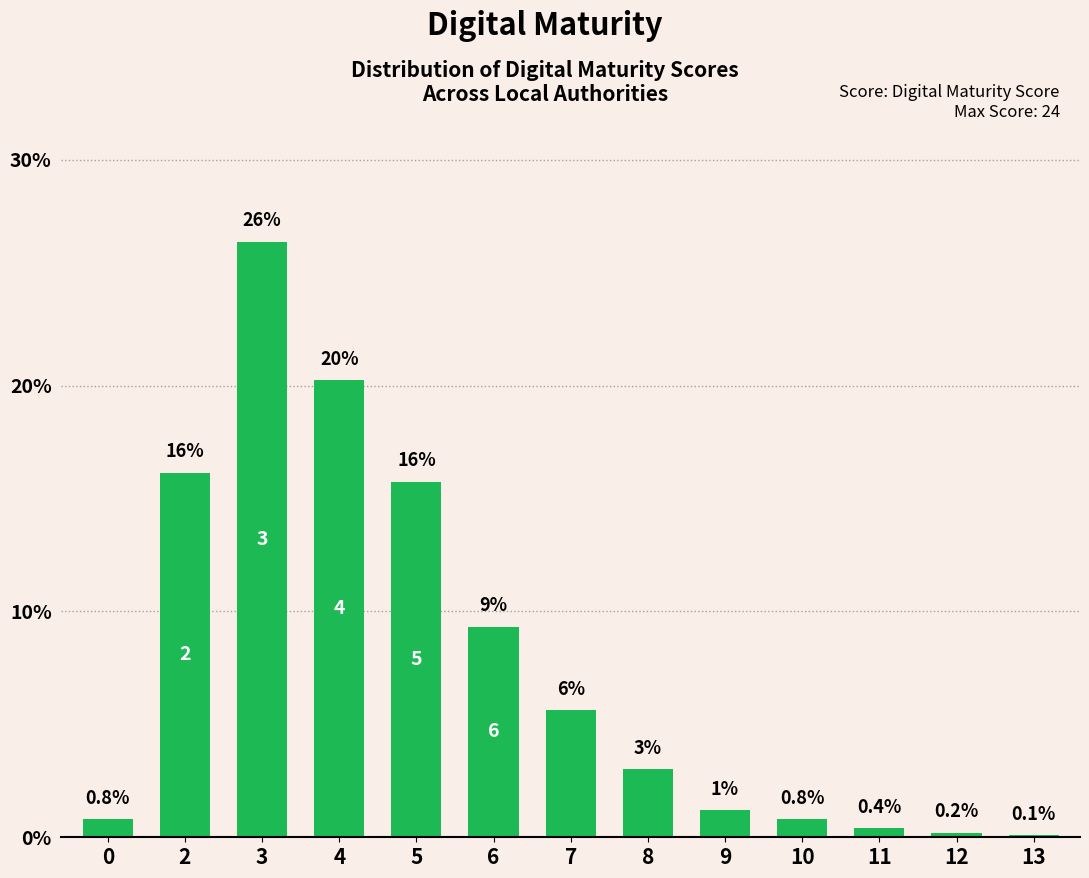

What is the sum of all values?

100.0